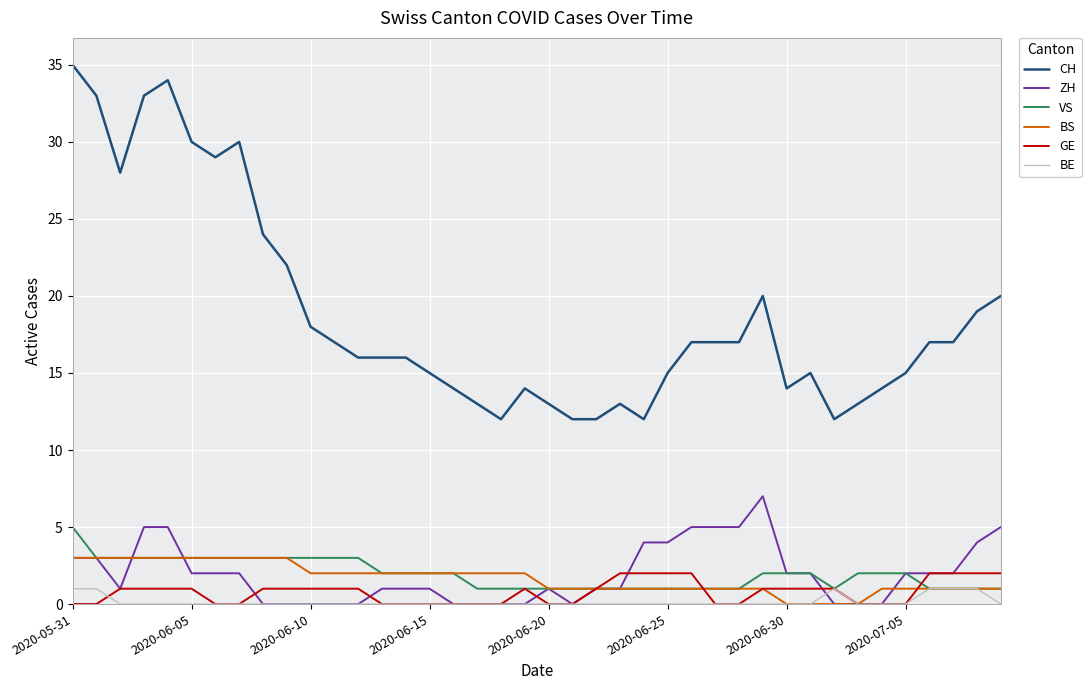

Which series has the largest range (max minus min)?

CH